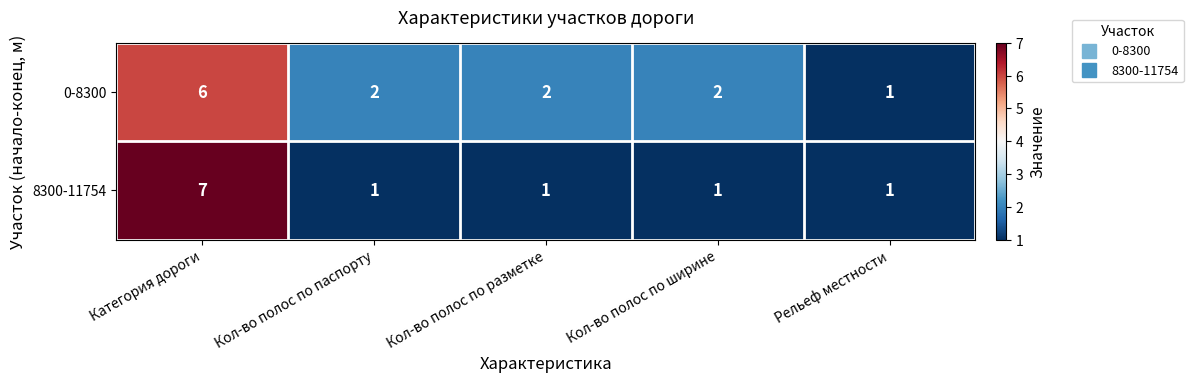

Rank the series at Кол-во полос по паспорту from lowest to highest value.

8300-11754, 0-8300